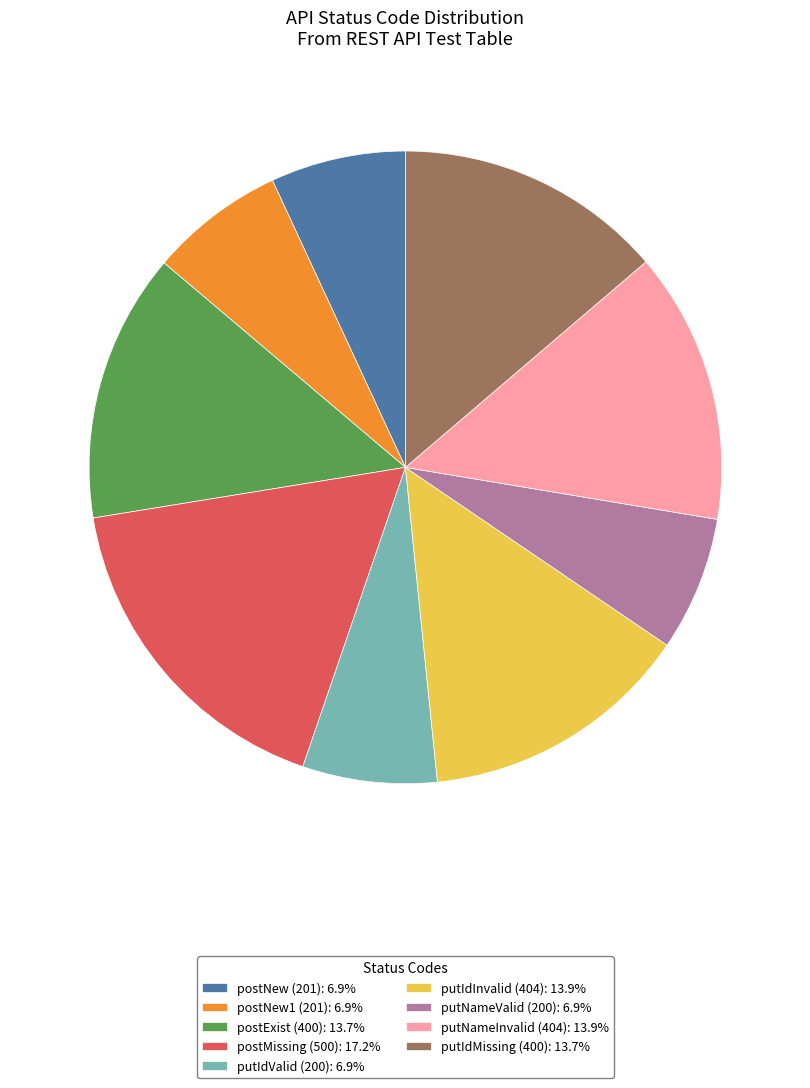

Which slice is the largest?

postMissing (500)